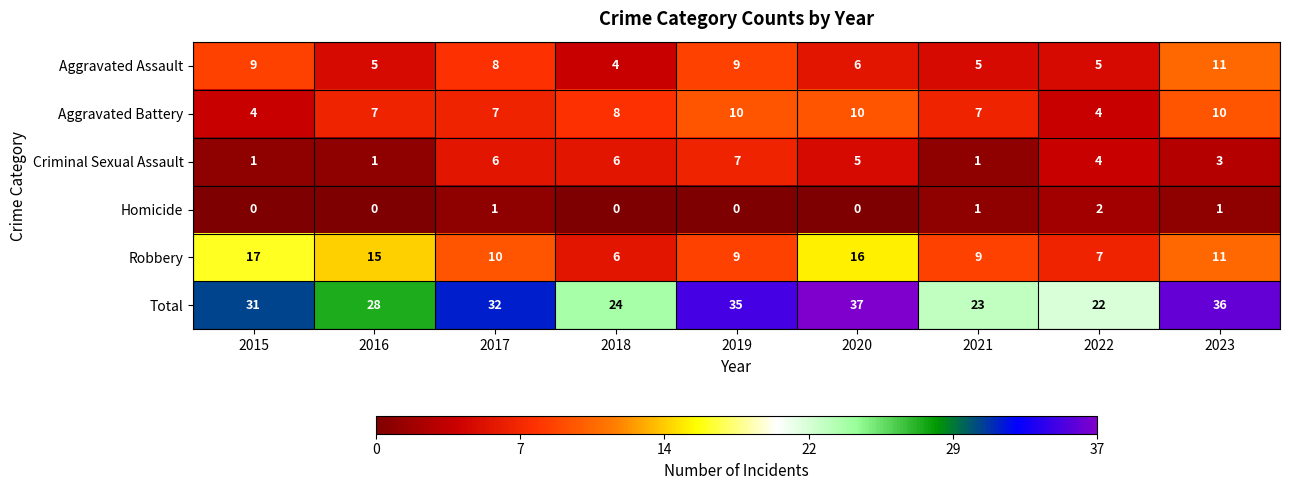

Which series has the largest total across all categories?

Total